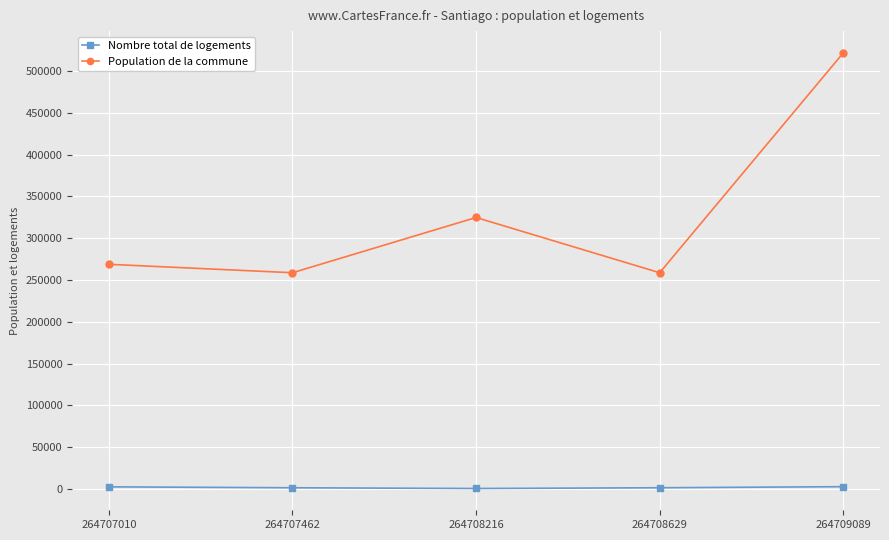

At which label is Population de la commune closest to 390114?

264708216